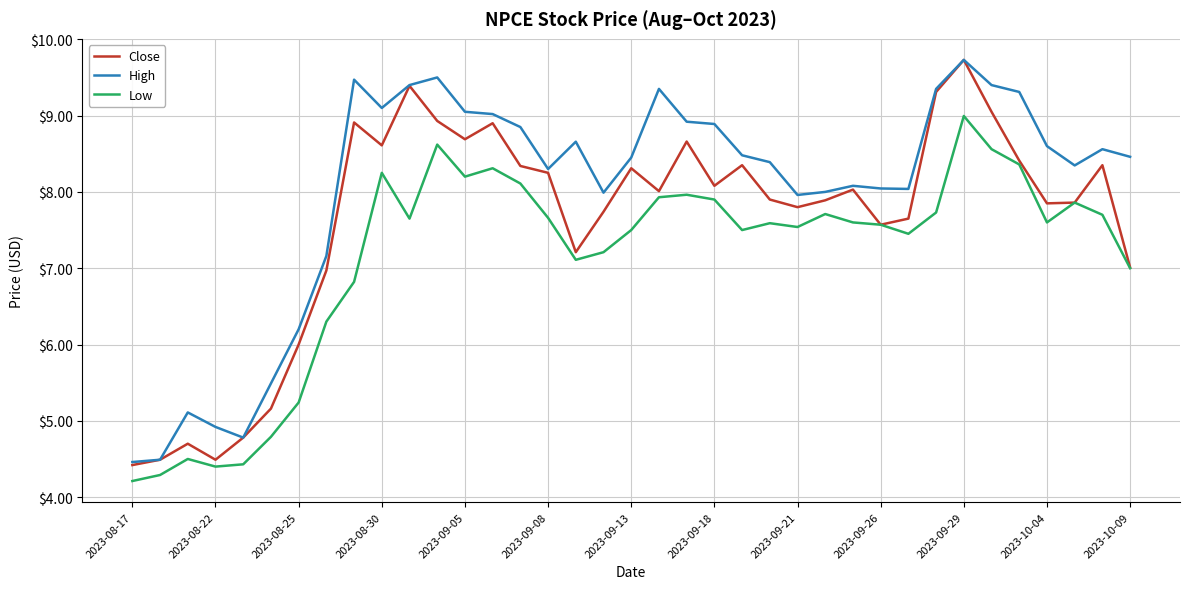

What is the maximum value shown in the chart?

9.7